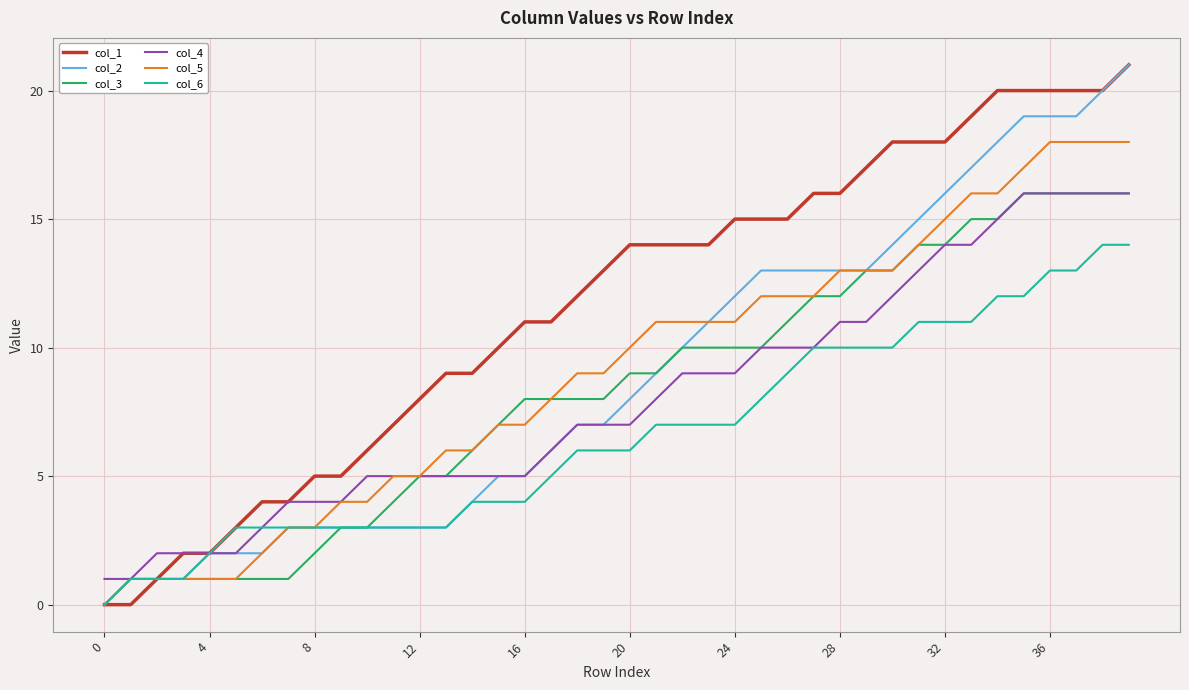

True or false: col_2 and col_1 cross at least once.

False